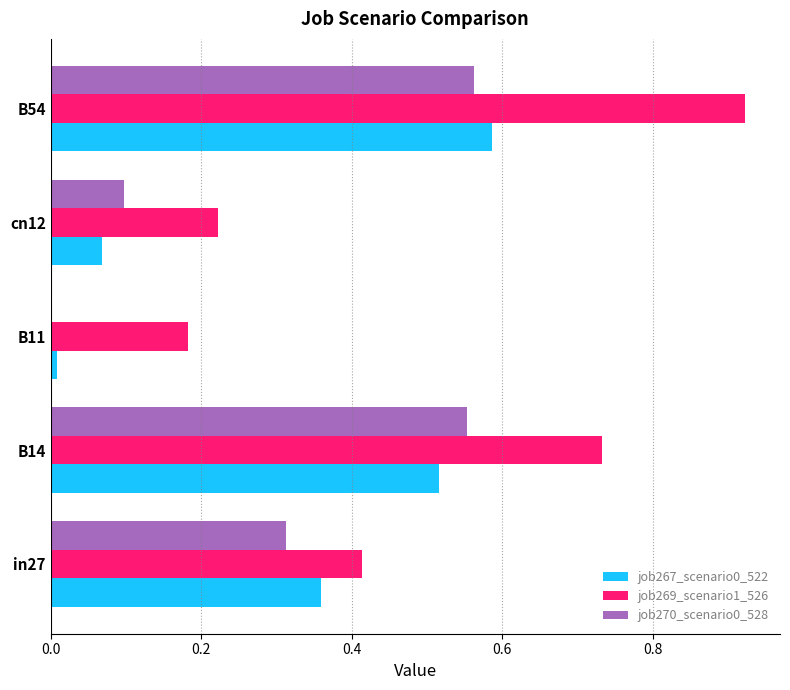

Which series has the largest total across all categories?

job269_scenario1_526